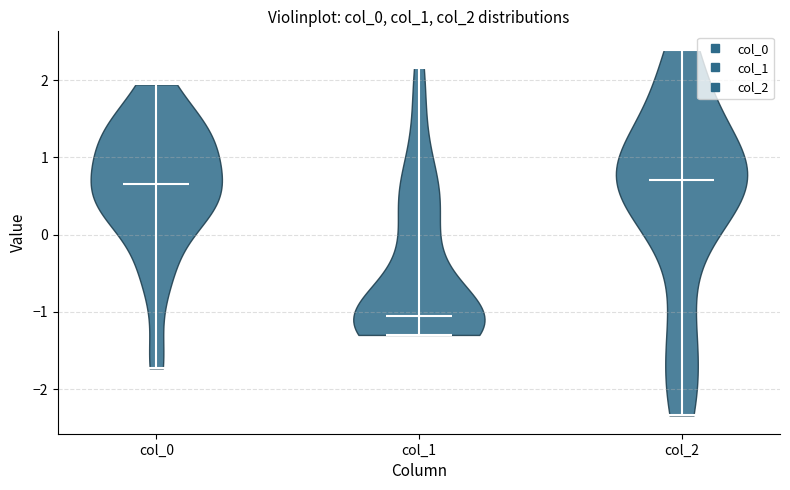

Reading left to right, read every violin against the y-axis: where its median line is, and the lowest and highest points it reaches. The values are not printed on the chart, so give them approximately, as read against the axis.

col_0: median line 0.7, lowest point -1.7, highest point 1.9
col_1: median line -1.0, lowest point -1.3, highest point 2.2
col_2: median line 0.7, lowest point -2.3, highest point 2.4